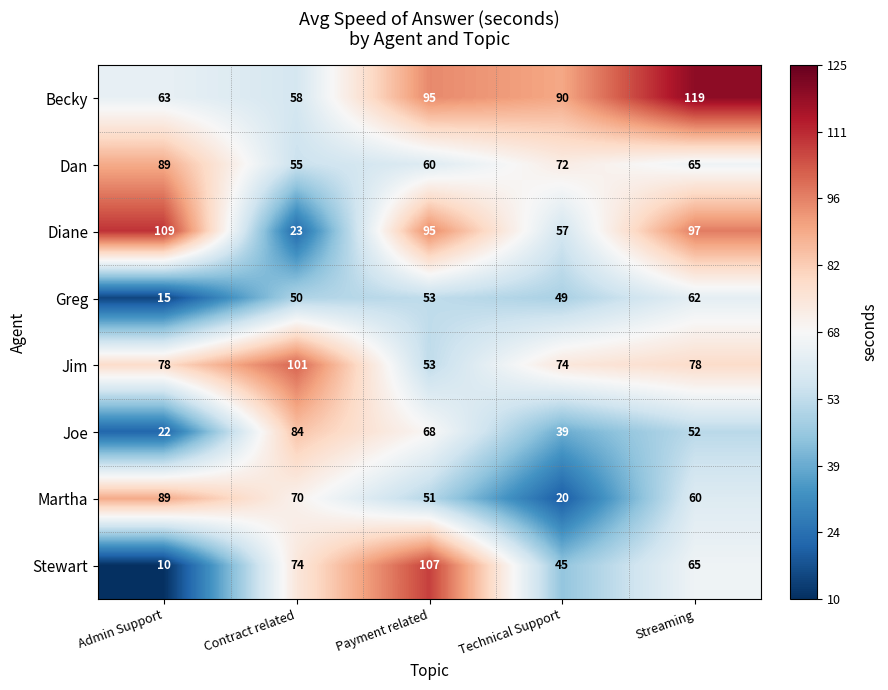

At how many categories does at least one series exceed 28?

5